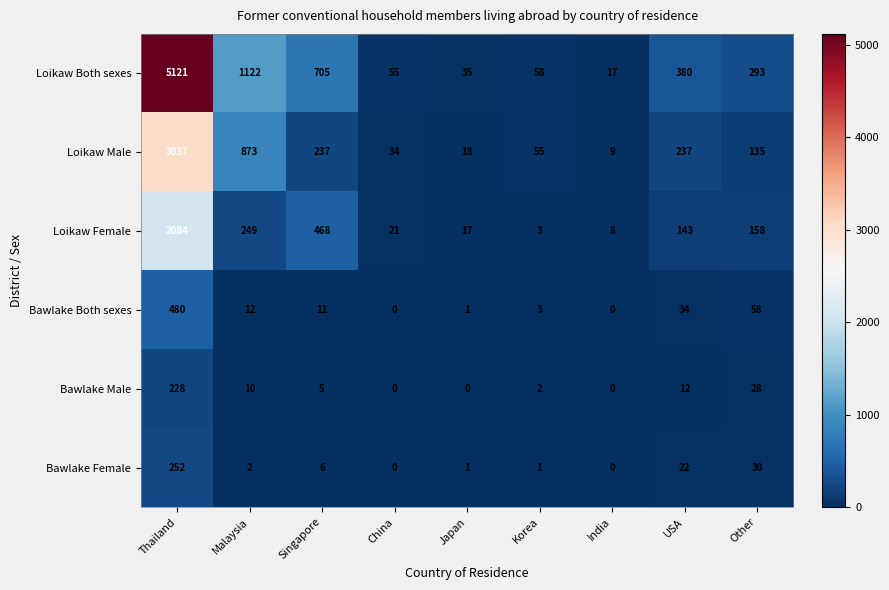

List the series in order of their peak value, highest first.

Loikaw Both sexes, Loikaw Male, Loikaw Female, Bawlake Both sexes, Bawlake Female, Bawlake Male